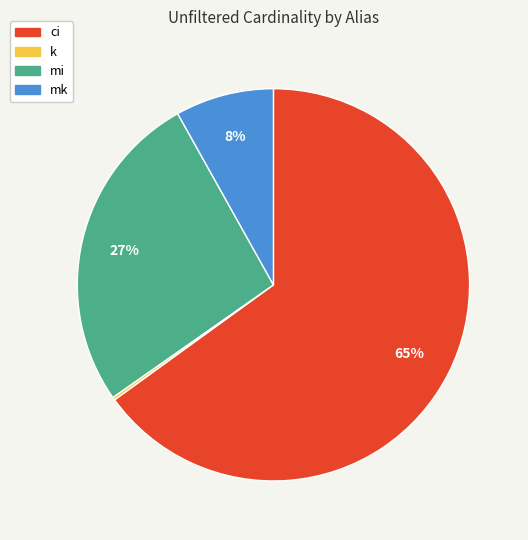

Which slice is the largest?

ci